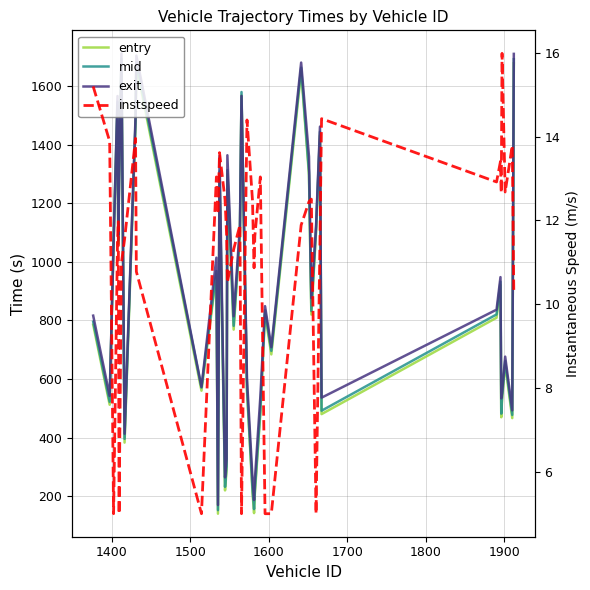

At how many categories does at least one series exceed 1683?

3